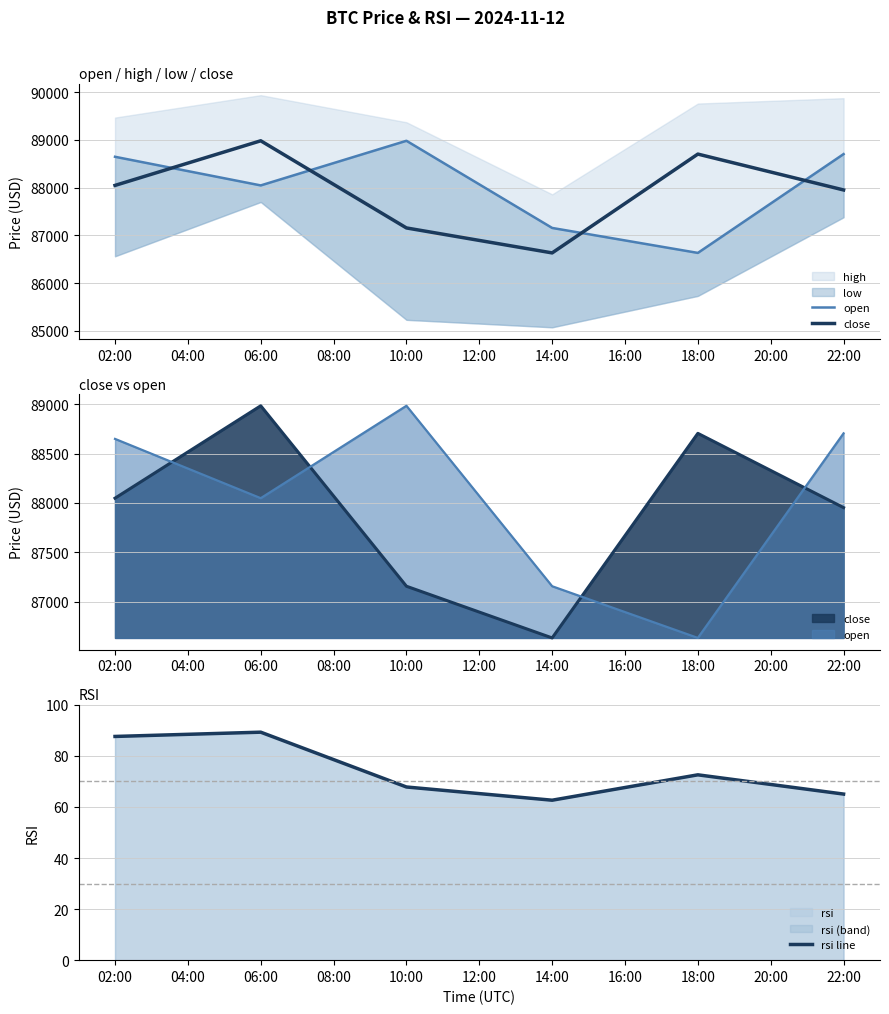

At how many categories does at least one series exceed 11992?

6